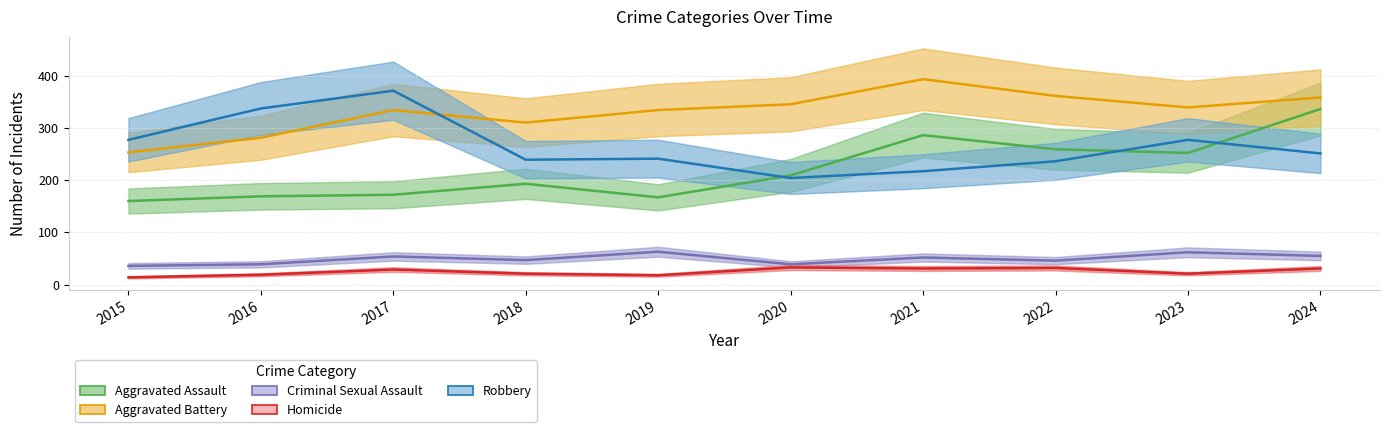

Does the chart display data point markers on the line(s)?

No